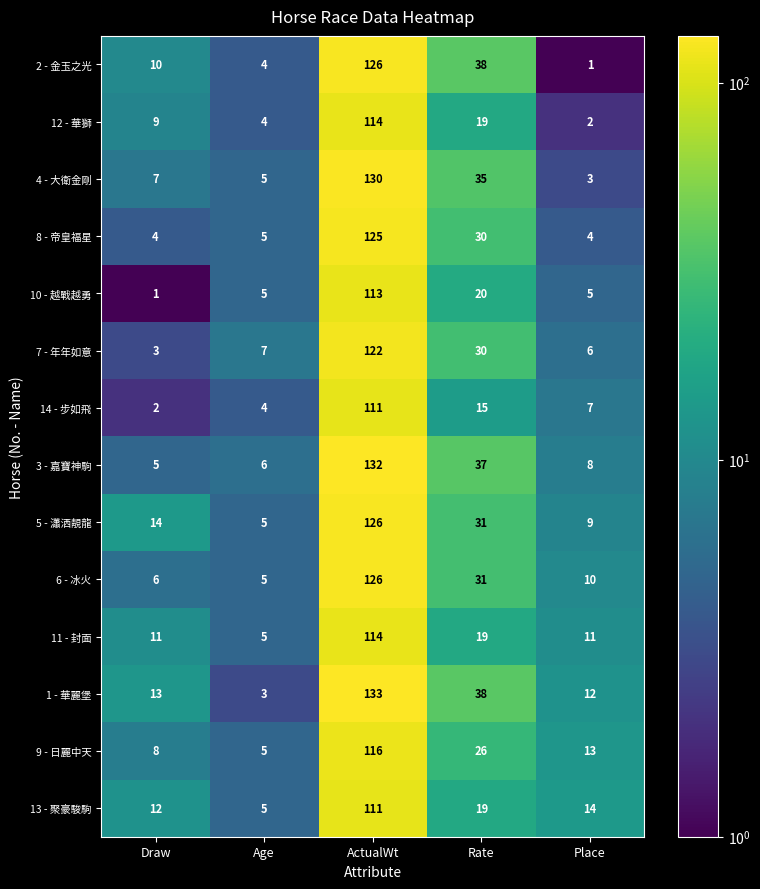

Is it true that 5 - 瀟洒靚龍 equals 13 at Place?

False